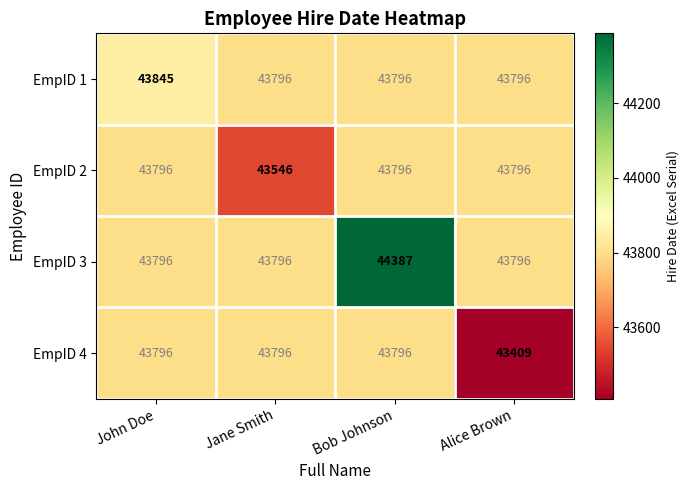

What value does the EmpID 1 series have at John Doe?

43845